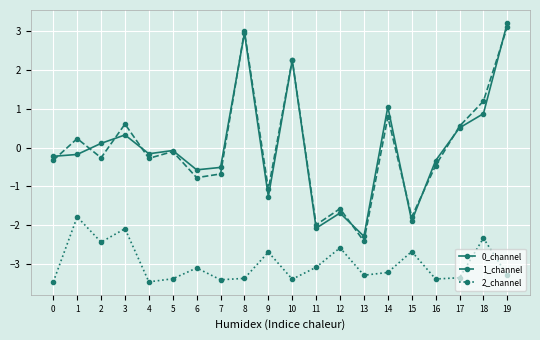

True or false: 2_channel and 1_channel cross at least once.

False